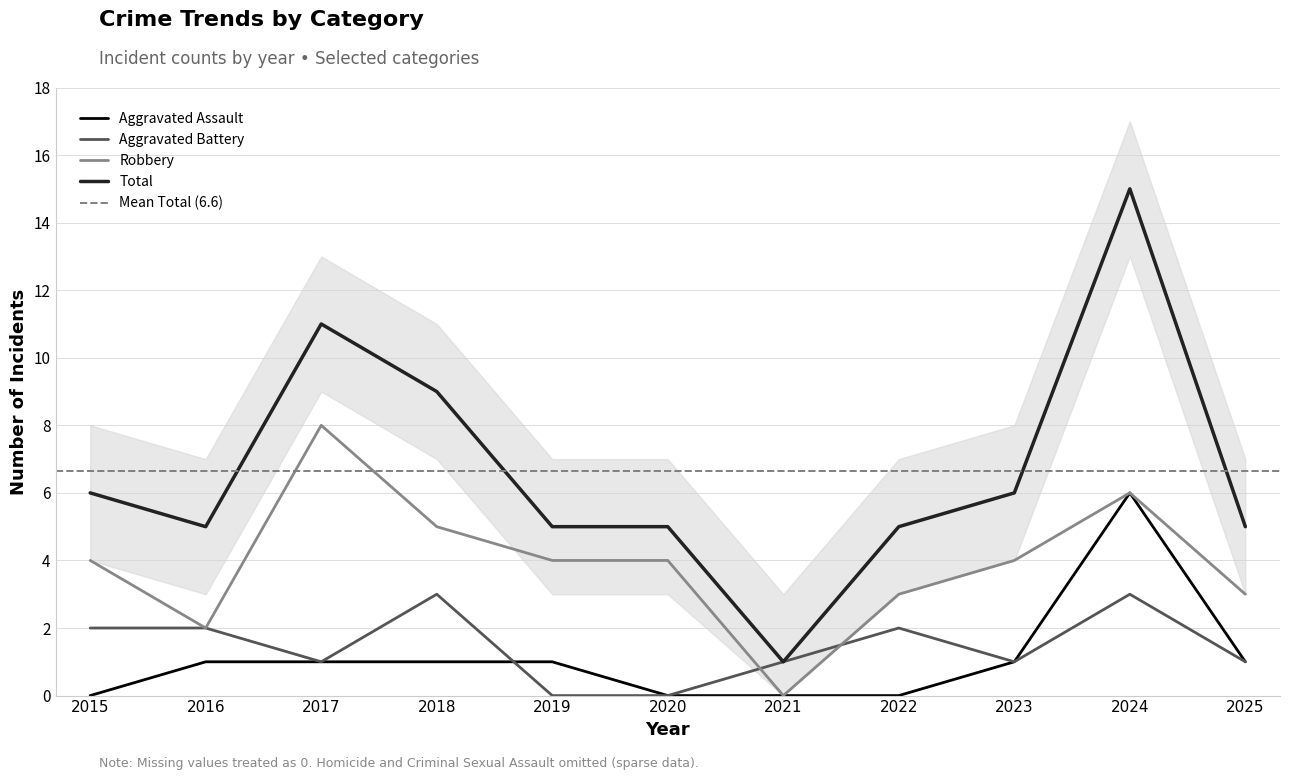

In Robbery, how many points are lower than both neighbors (excluding endpoints)?

2